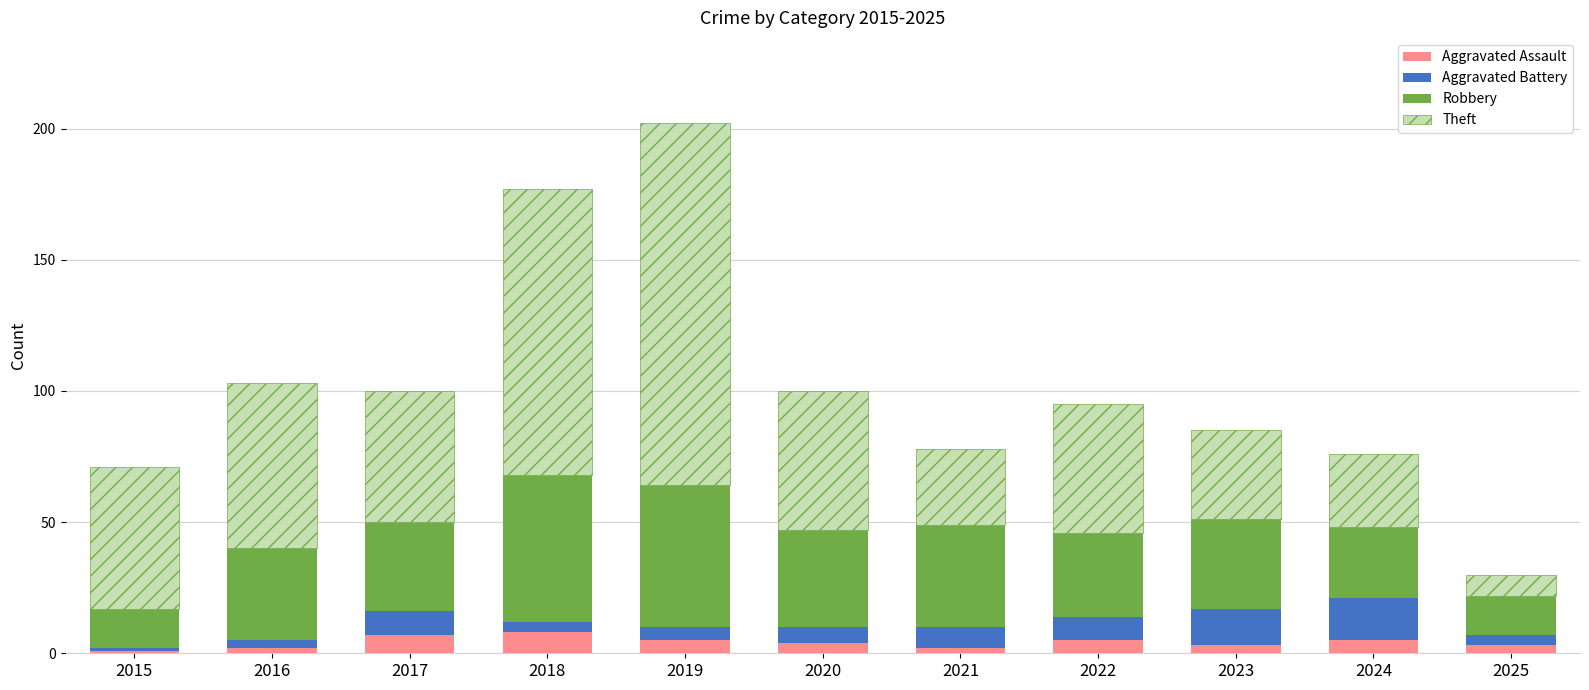

What is the total value across all series at 2024?

76